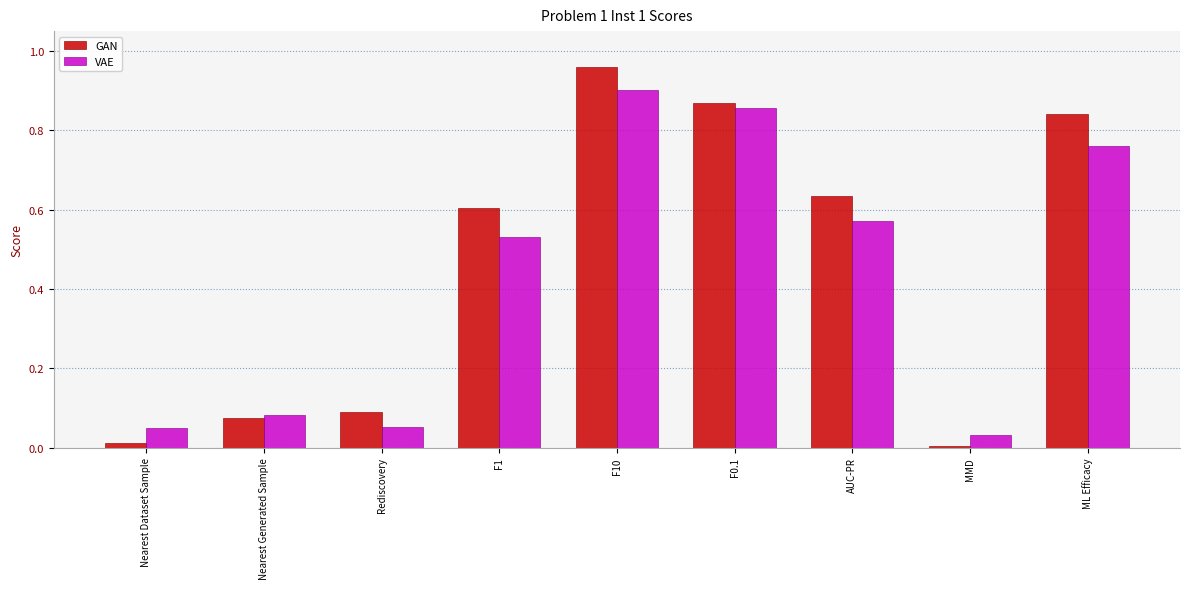

True or false: GAN has a value of 0.0 at Nearest Dataset Sample.

True